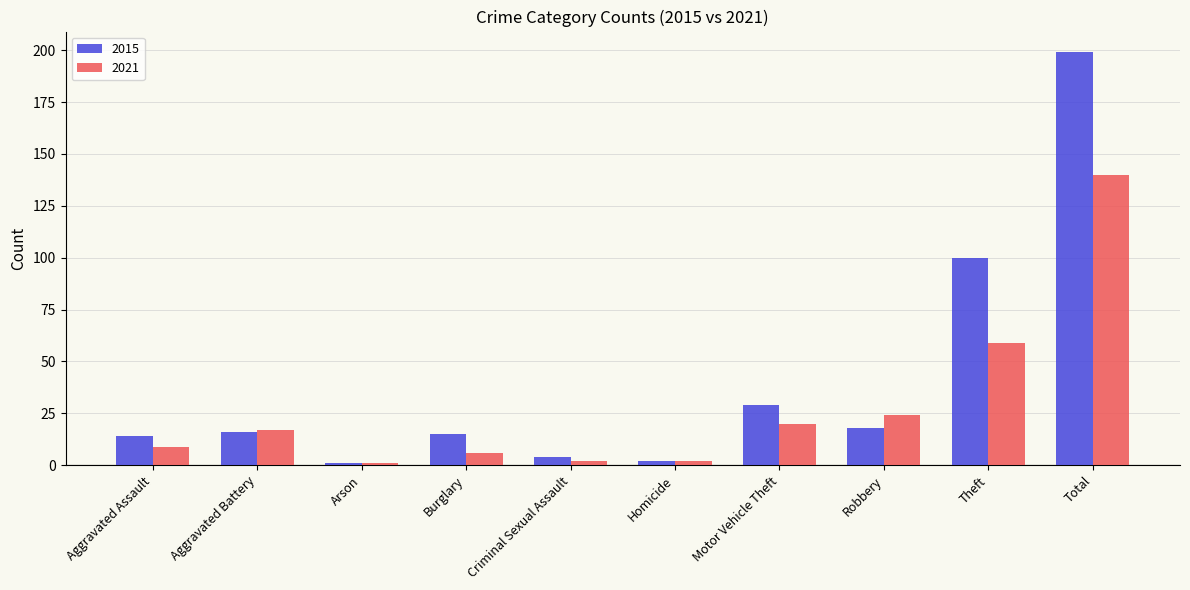

At how many categories does at least one series exceed 137?

1